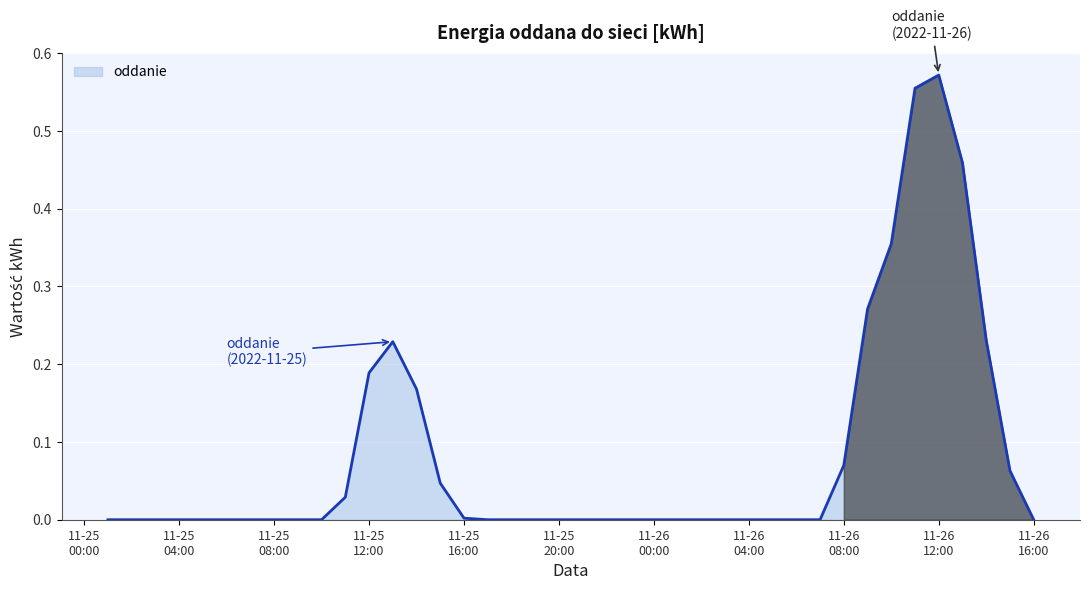

Does the chart display data point markers on the line(s)?

No